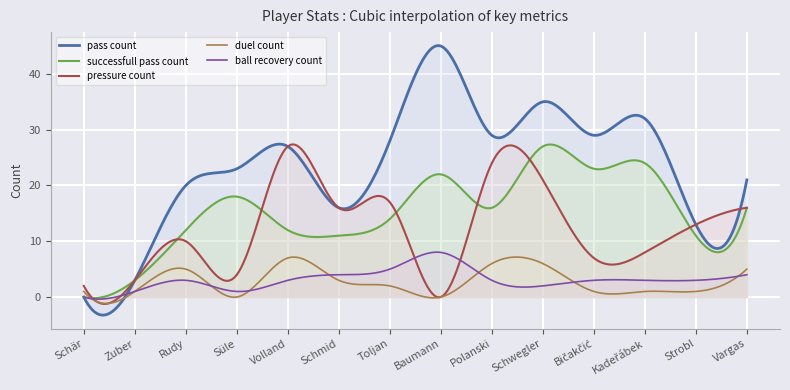

Where is the first local maximum for pressure_count?

Rudy